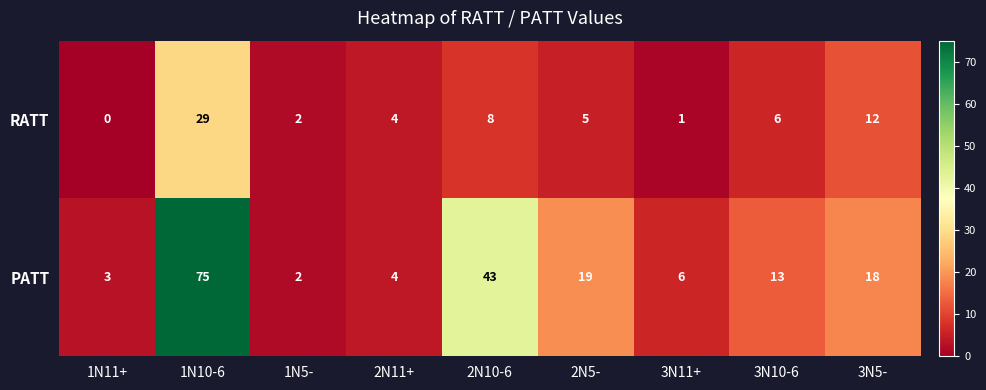

Rank the categories by RATT value from lowest to highest.

1N11+, 3N11+, 1N5-, 2N11+, 2N5-, 3N10-6, 2N10-6, 3N5-, 1N10-6